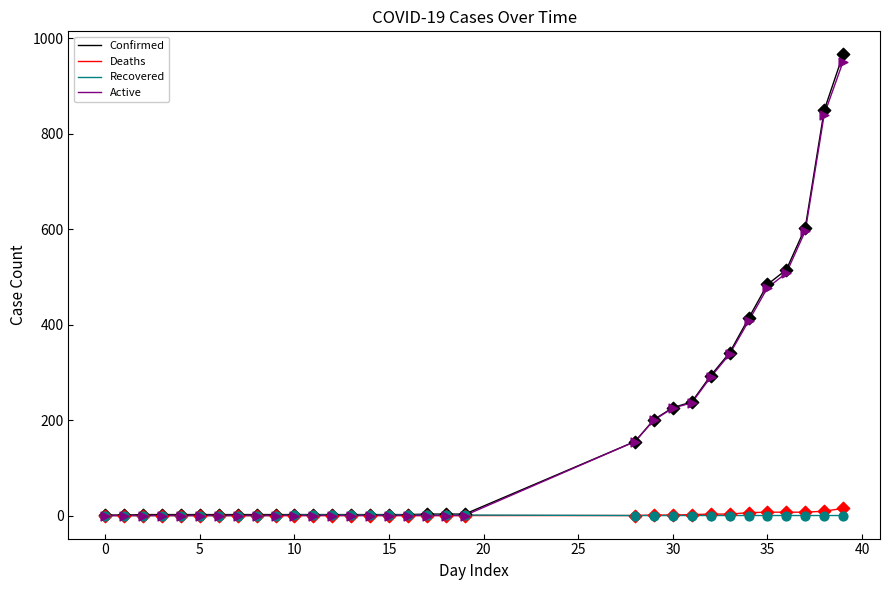

Which series has the largest range (max minus min)?

Confirmed